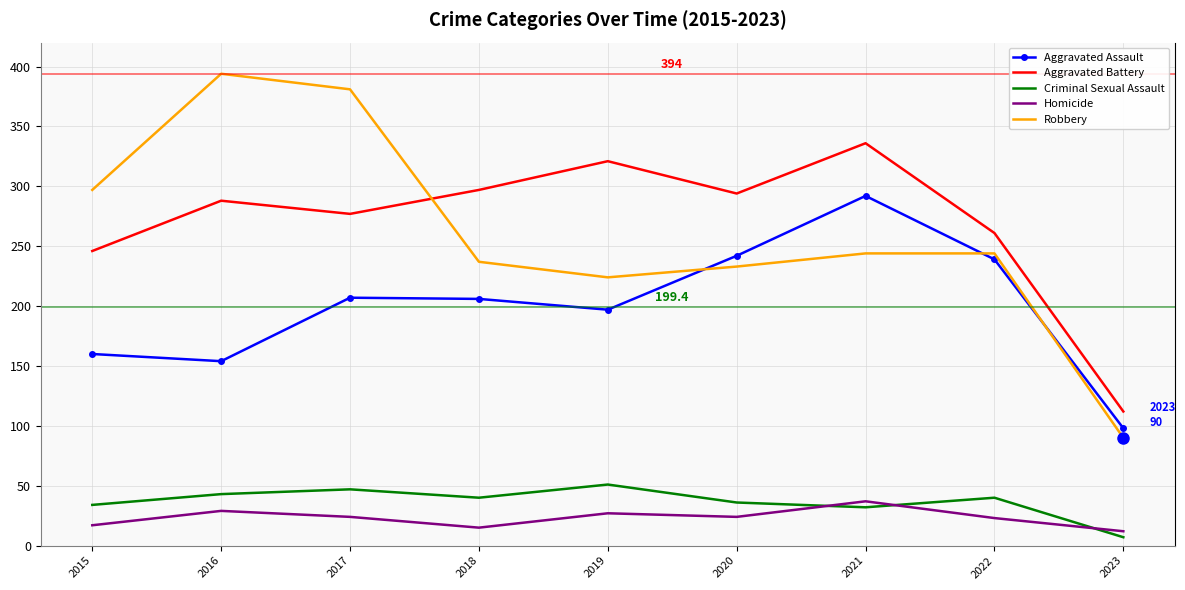

At 2019, list the series in order from largest to smallest.

Aggravated Battery, Robbery, Aggravated Assault, Criminal Sexual Assault, Homicide